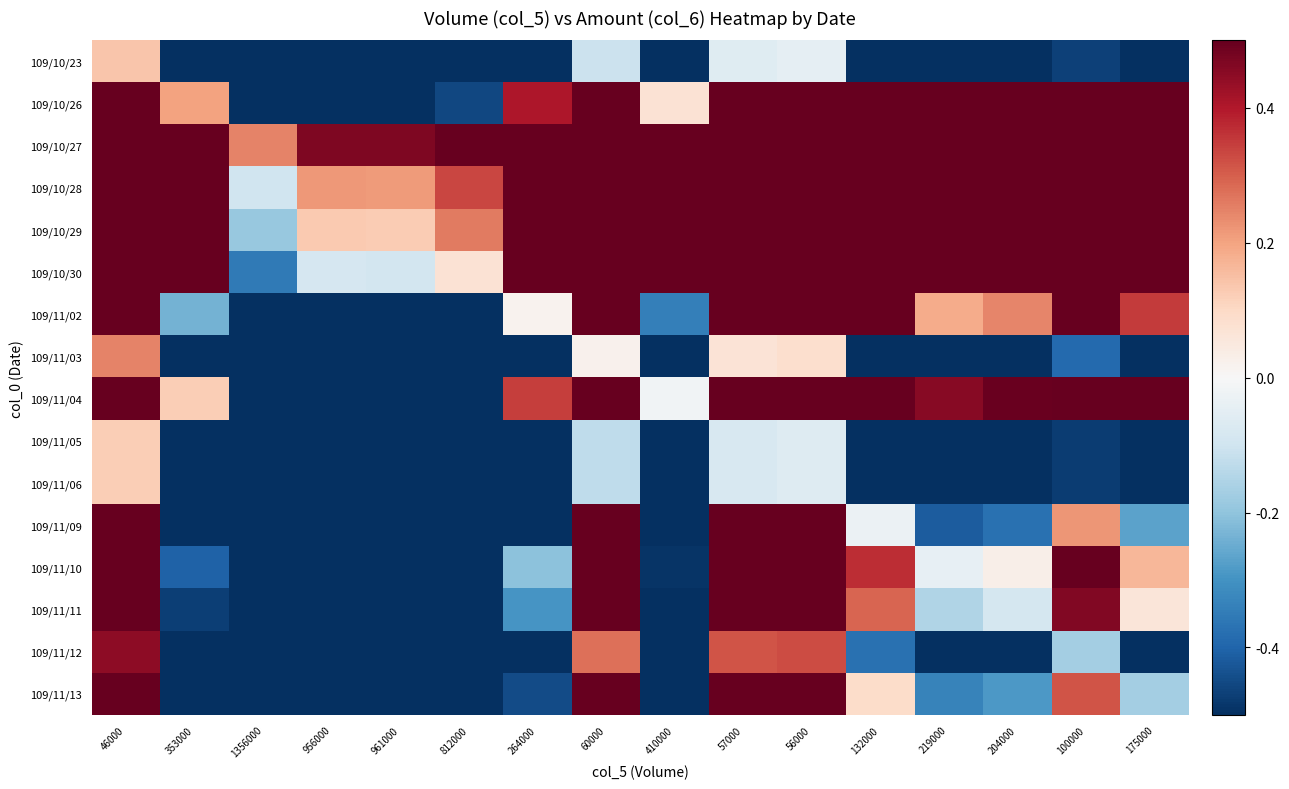

Reading left to right, extract all data points from this chart.

109/10/23: 46000=0.1	353000=-0.8	1356000=-1.0	956000=-0.9	961000=-0.9	812000=-0.9	264000=-0.8	60000=-0.1	410000=-0.9	57000=-0.1	56000=-0.0	132000=-0.6	219000=-0.8	204000=-0.7	100000=-0.5	175000=-0.7
109/10/26: 46000=0.9	353000=0.2	1356000=-0.7	956000=-0.5	961000=-0.5	812000=-0.5	264000=0.4	60000=0.9	410000=0.1	57000=0.9	56000=0.9	132000=0.7	219000=0.5	204000=0.5	100000=0.8	175000=0.6
109/10/27: 46000=1.0	353000=0.8	1356000=0.2	956000=0.5	961000=0.5	812000=0.5	264000=0.9	60000=1.0	410000=0.8	57000=1.0	56000=1.0	132000=0.9	219000=0.9	204000=0.9	100000=0.9	175000=0.9
109/10/28: 46000=1.0	353000=0.7	1356000=-0.1	956000=0.2	961000=0.2	812000=0.3	264000=0.8	60000=1.0	410000=0.7	57000=1.0	56000=1.0	132000=0.9	219000=0.8	204000=0.8	100000=0.9	175000=0.9
109/10/29: 46000=1.0	353000=0.7	1356000=-0.2	956000=0.1	961000=0.1	812000=0.3	264000=0.8	60000=0.9	410000=0.6	57000=0.9	56000=0.9	132000=0.9	219000=0.8	204000=0.8	100000=0.9	175000=0.8
109/10/30: 46000=0.9	353000=0.6	1356000=-0.4	956000=-0.1	961000=-0.1	812000=0.1	264000=0.7	60000=0.9	410000=0.5	57000=0.9	56000=0.9	132000=0.8	219000=0.7	204000=0.8	100000=0.9	175000=0.8
109/11/02: 46000=0.8	353000=-0.2	1356000=-0.8	956000=-0.7	961000=-0.7	812000=-0.7	264000=0.0	60000=0.8	410000=-0.3	57000=0.8	56000=0.8	132000=0.5	219000=0.2	204000=0.2	100000=0.6	175000=0.3
109/11/03: 46000=0.2	353000=-0.8	1356000=-1.0	956000=-0.9	961000=-0.9	812000=-0.9	264000=-0.8	60000=0.0	410000=-0.9	57000=0.1	56000=0.1	132000=-0.5	219000=-0.7	204000=-0.7	100000=-0.4	175000=-0.7
109/11/04: 46000=0.9	353000=0.1	1356000=-0.7	956000=-0.6	961000=-0.6	812000=-0.5	264000=0.3	60000=0.9	410000=-0.0	57000=0.9	56000=0.9	132000=0.7	219000=0.5	204000=0.5	100000=0.8	175000=0.6
109/11/05: 46000=0.1	353000=-0.9	1356000=-1.0	956000=-0.9	961000=-0.9	812000=-0.9	264000=-0.8	60000=-0.1	410000=-0.9	57000=-0.1	56000=-0.1	132000=-0.6	219000=-0.8	204000=-0.7	100000=-0.5	175000=-0.7
109/11/06: 46000=0.1	353000=-0.9	1356000=-1.0	956000=-0.9	961000=-0.9	812000=-0.9	264000=-0.8	60000=-0.1	410000=-0.9	57000=-0.1	56000=-0.1	132000=-0.6	219000=-0.8	204000=-0.7	100000=-0.5	175000=-0.7
109/11/09: 46000=0.6	353000=-0.6	1356000=-0.9	956000=-0.9	961000=-0.9	812000=-0.8	264000=-0.5	60000=0.5	410000=-0.7	57000=0.6	56000=0.6	132000=-0.0	219000=-0.4	204000=-0.4	100000=0.2	175000=-0.3
109/11/10: 46000=0.8	353000=-0.4	1356000=-0.8	956000=-0.8	961000=-0.8	812000=-0.7	264000=-0.2	60000=0.7	410000=-0.5	57000=0.7	56000=0.7	132000=0.4	219000=-0.0	204000=0.0	100000=0.5	175000=0.2
109/11/11: 46000=0.8	353000=-0.5	1356000=-0.9	956000=-0.8	961000=-0.8	812000=-0.8	264000=-0.3	60000=0.7	410000=-0.5	57000=0.7	56000=0.7	132000=0.3	219000=-0.1	204000=-0.1	100000=0.5	175000=0.1
109/11/12: 46000=0.4	353000=-0.8	1356000=-0.9	956000=-0.9	961000=-0.9	812000=-0.9	264000=-0.7	60000=0.3	410000=-0.8	57000=0.3	56000=0.3	132000=-0.4	219000=-0.6	204000=-0.6	100000=-0.2	175000=-0.5
109/11/13: 46000=0.7	353000=-0.6	1356000=-0.9	956000=-0.8	961000=-0.8	812000=-0.8	264000=-0.4	60000=0.6	410000=-0.6	57000=0.6	56000=0.6	132000=0.1	219000=-0.3	204000=-0.3	100000=0.3	175000=-0.2